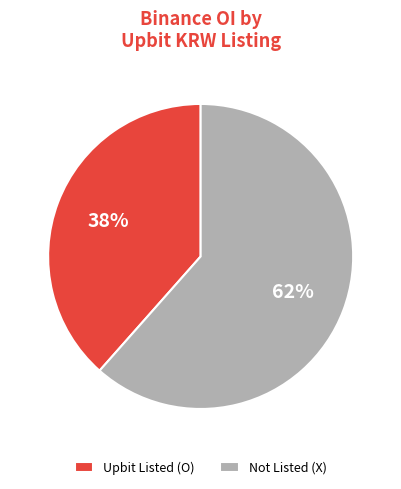

Is it true that Upbit Listed (O) is 49% of the pie?

False